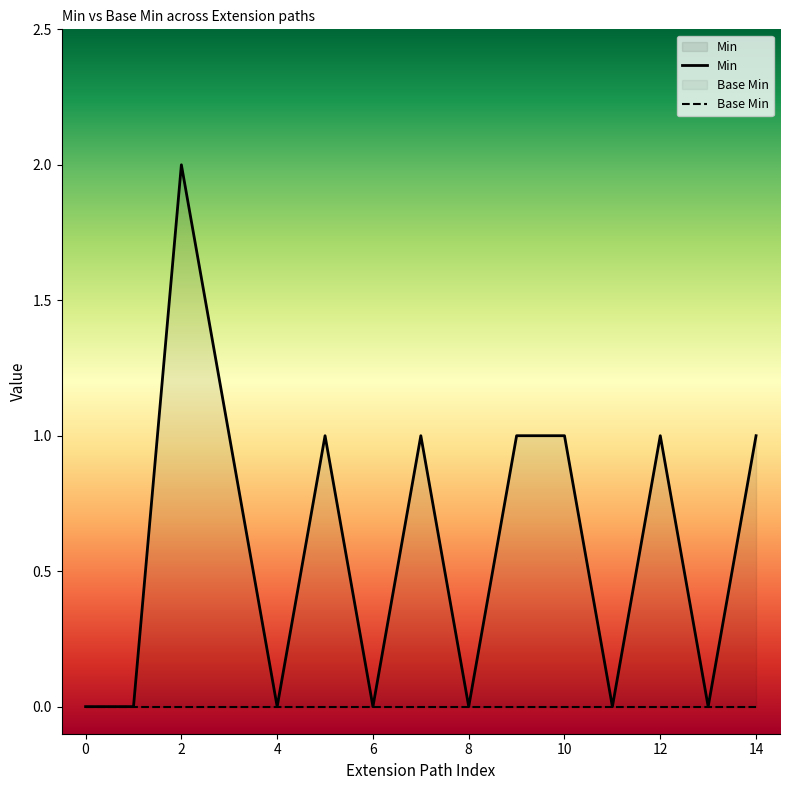

Reading left to right, list all the values displayed in this chart.

Min: 0	0	2	1	0	1	0	1	0	1	1	0	1	0	1
Base Min: 0	0	0	0	0	0	0	0	0	0	0	0	0	0	0